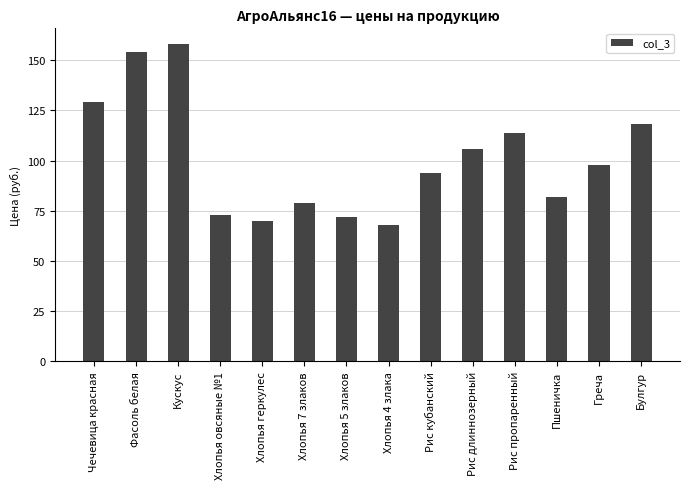

What position from the right is Булгур?

1